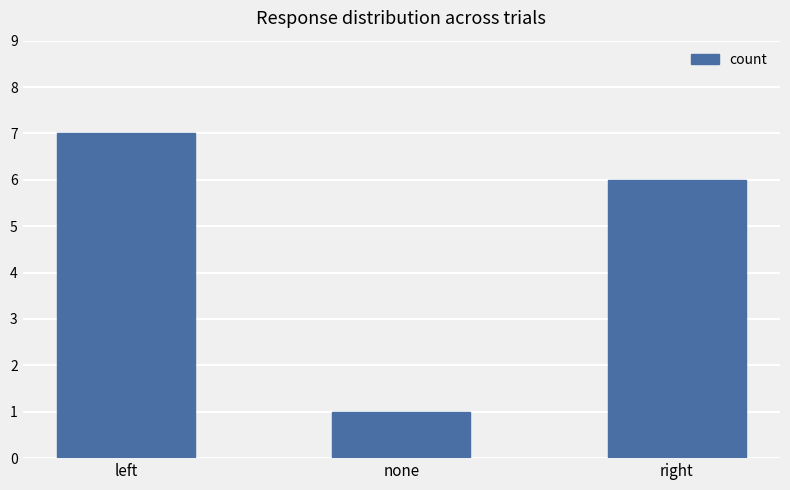

Reading right to left, list all the values displayed in this chart.

right=6	none=1	left=7